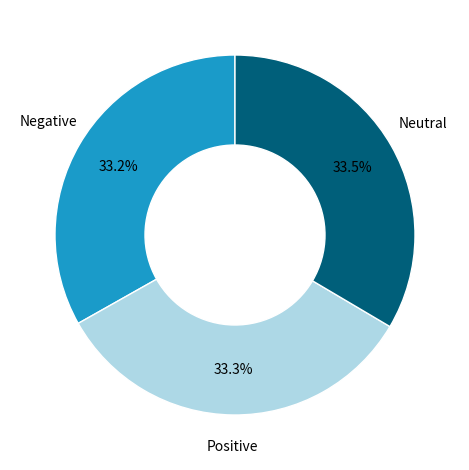

Approximately how many times larger is the value at Negative compared to Positive?

1.0